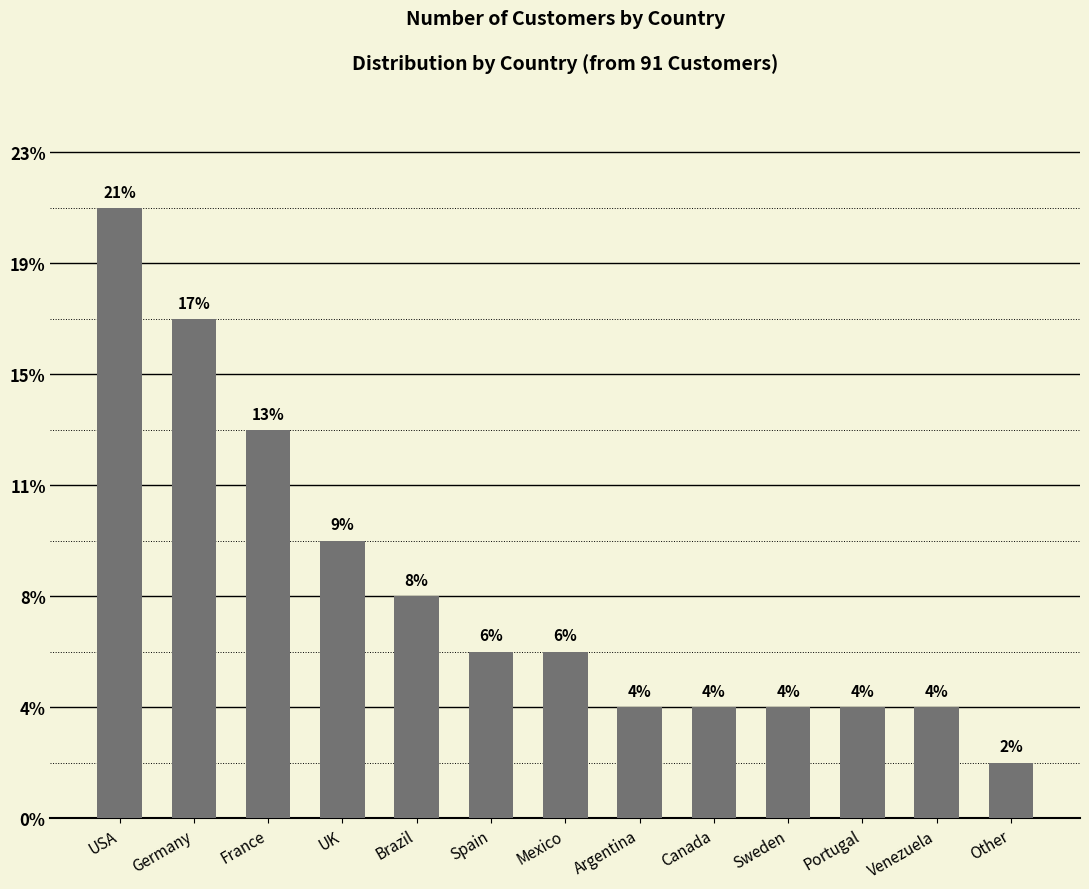

Which has a higher value, Venezuela or Sweden?

Venezuela